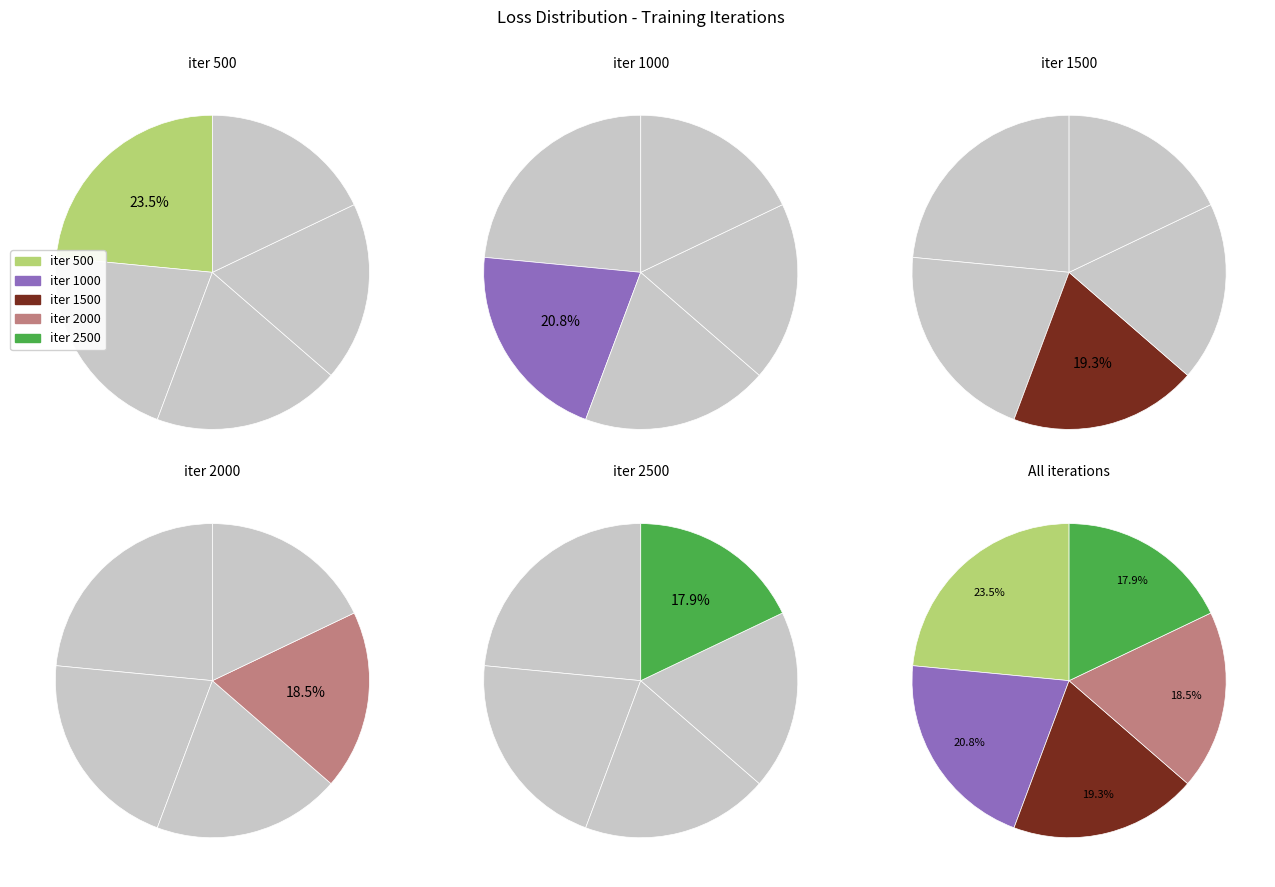

Rank the categories by value from lowest to highest.

2500, 2000, 1500, 1000, 500